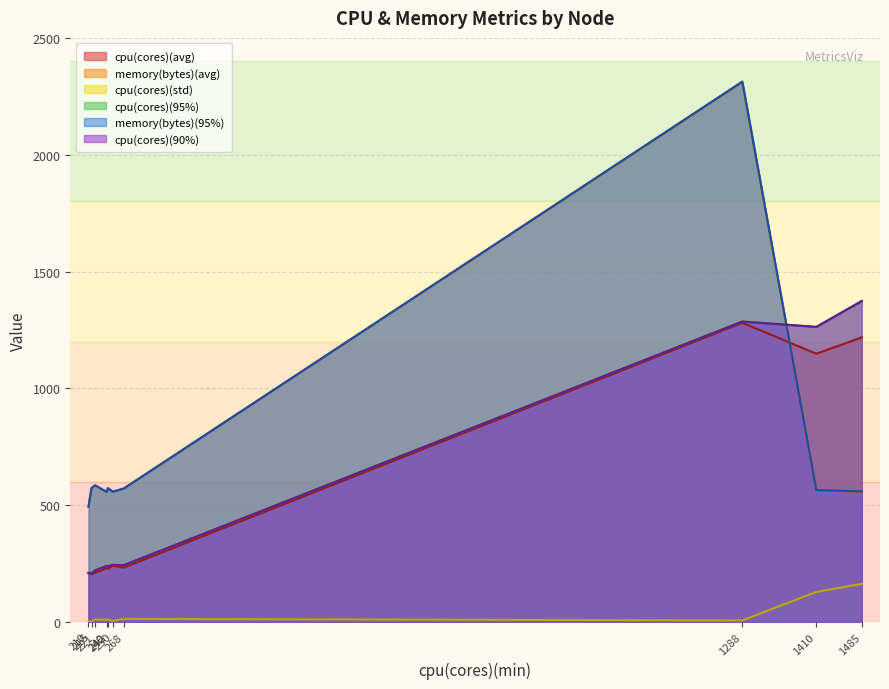

True or false: cpu(cores)(95%) and cpu(cores)(std) intersect in this chart.

False